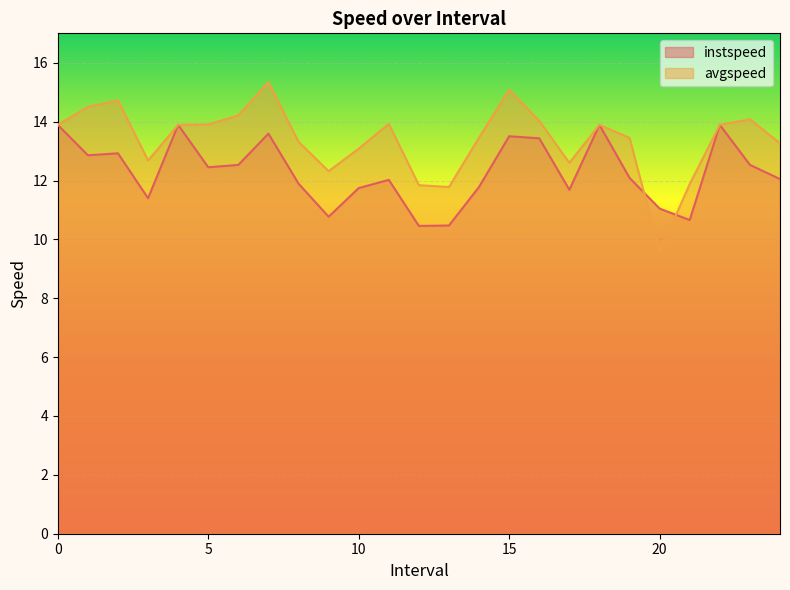

What is the minimum value shown in the chart?

9.6